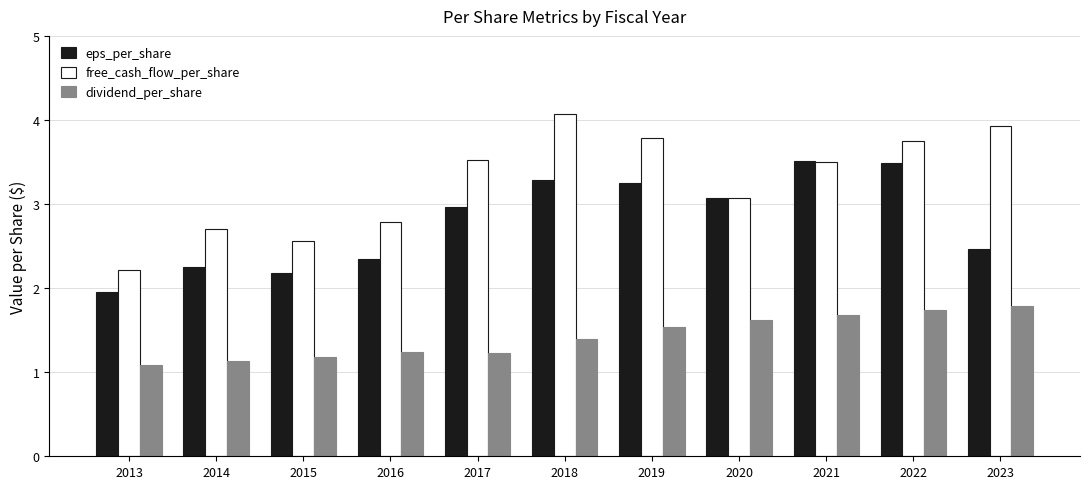

What is the value of the dividend_per_share bar at the 11th from the left?

1.8